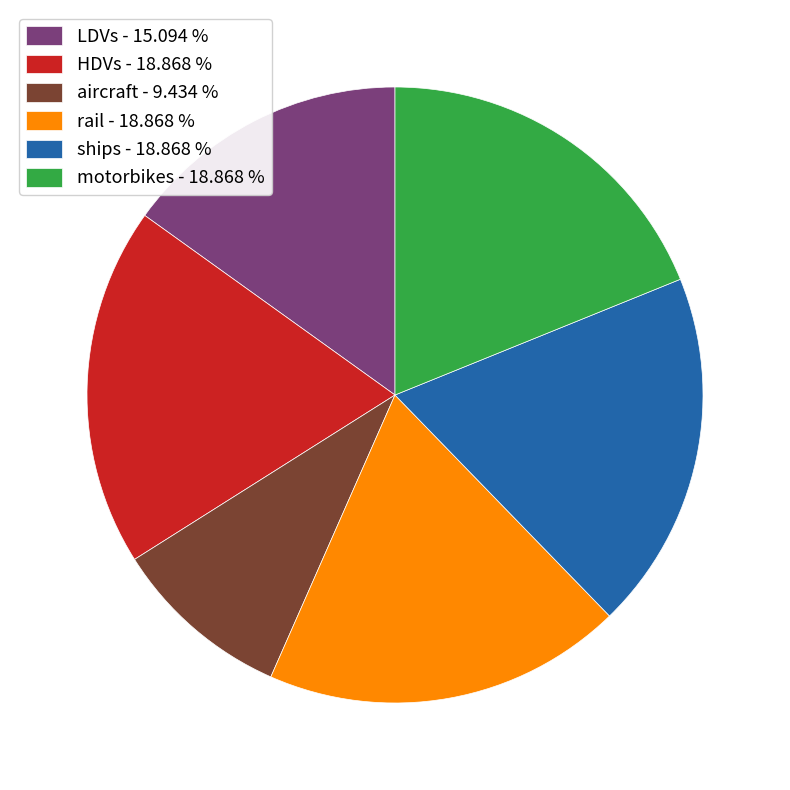

Is it true that LDVs is 22% of the pie?

False